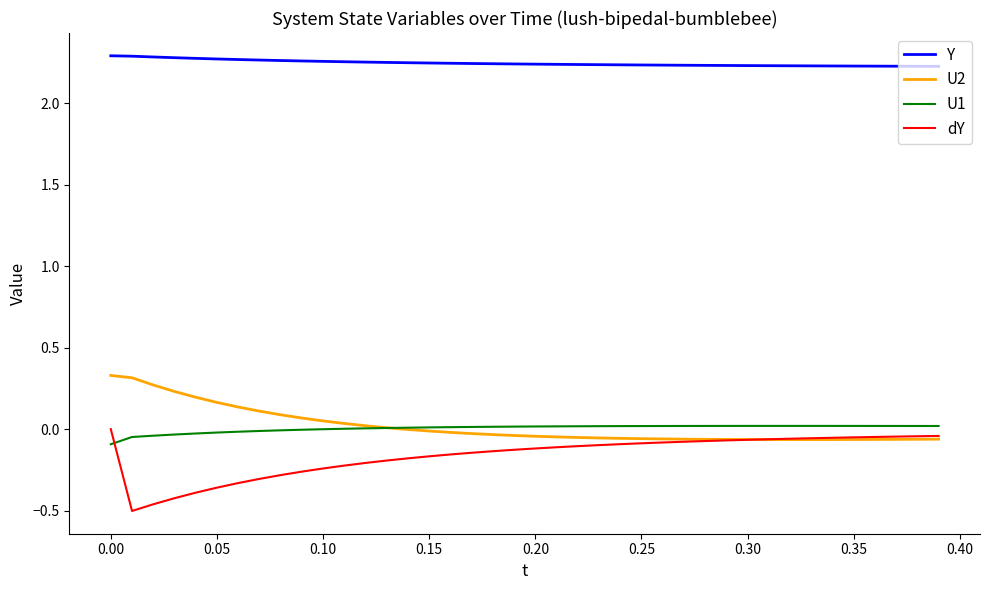

After their last crossing, which series has the higher values: dY or U2?

dY